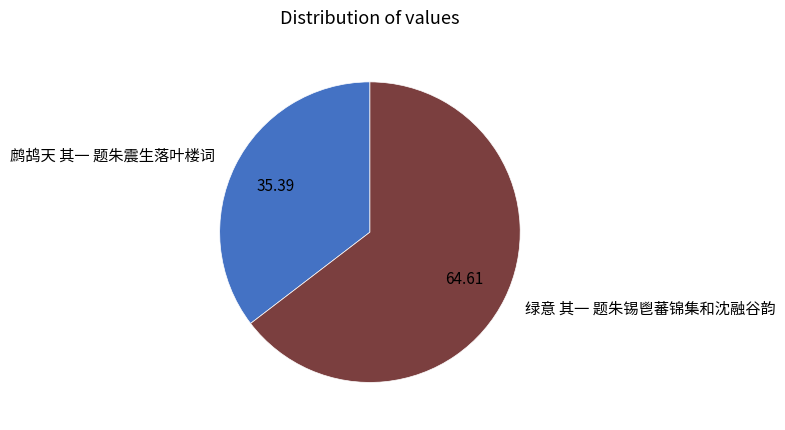

Is 绿意 其一 题朱锡鬯蕃锦集和沈融谷韵 the majority of the pie?

Yes